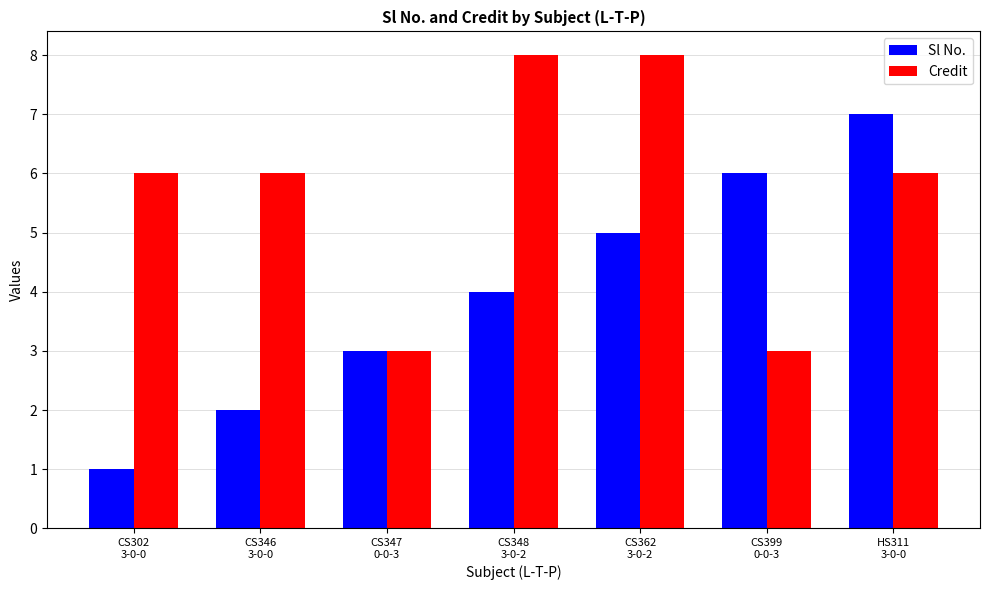

Does the chart contain any negative values?

No